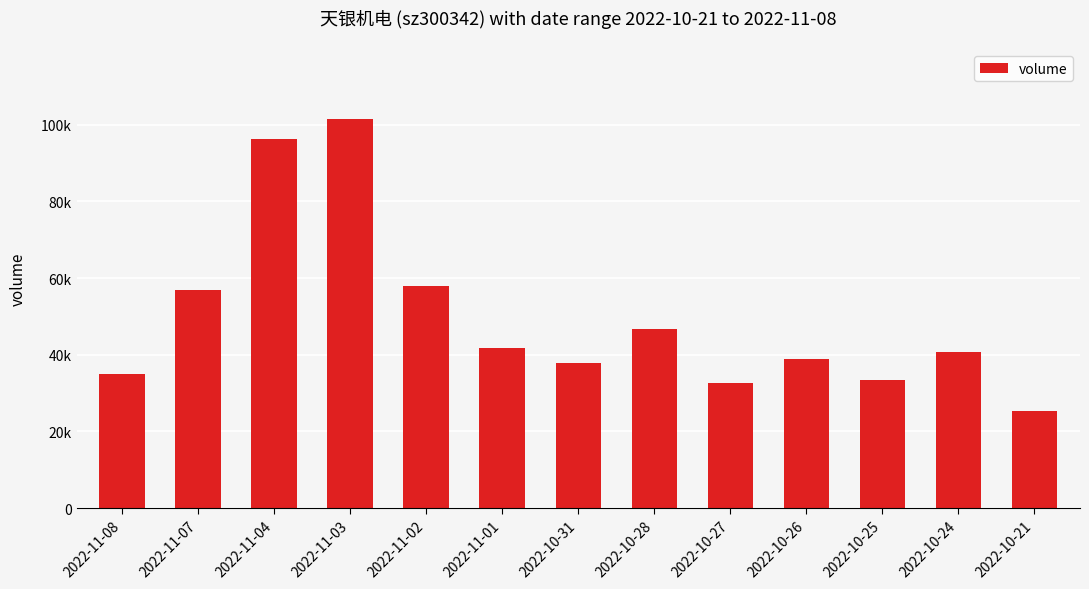

Are the bars horizontal?

No